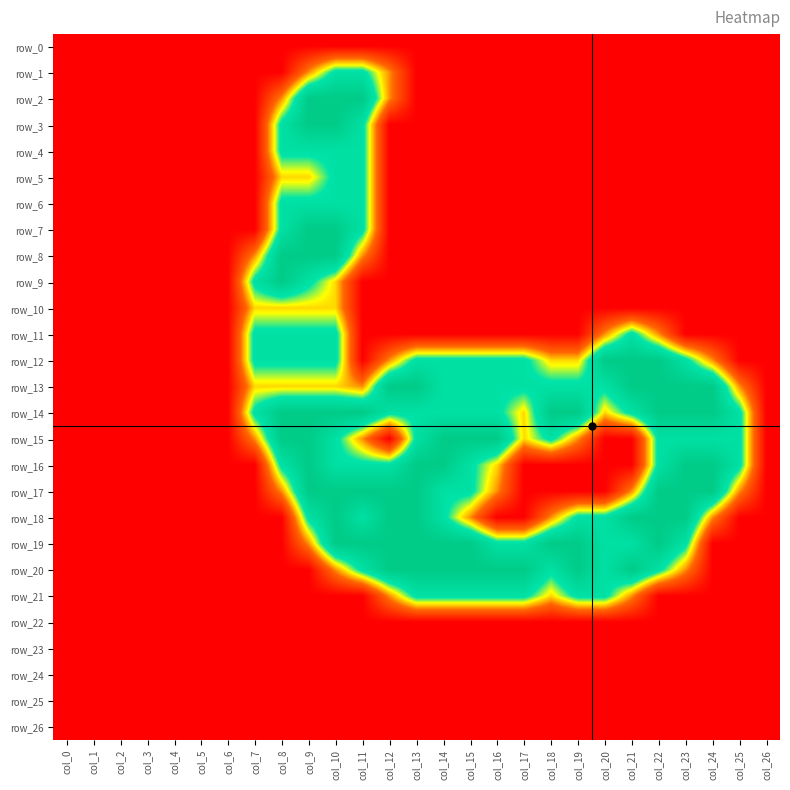

At how many categories does at least one series exceed 0?

19